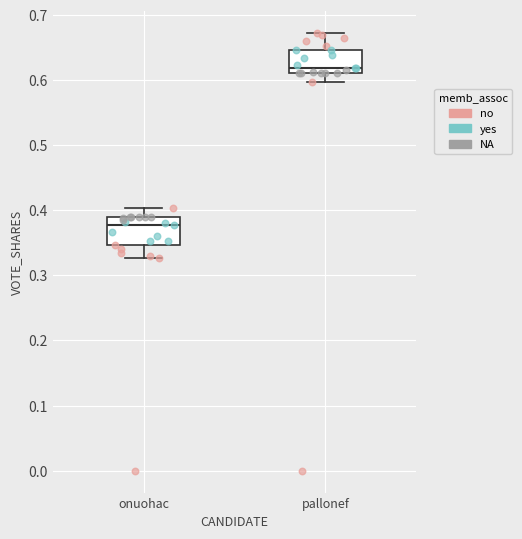

Reading left to right, read every box against the y-axis: the position of its median line, the range the box covers, and the ends of its whiskers. The values are not printed on the chart, so give them approximately, as read against the axis.

onuohac: median 0.38, box 0.35 to 0.39, whiskers 0.33 to 0.40
pallonef: median 0.62, box 0.61 to 0.65, whiskers 0.60 to 0.67